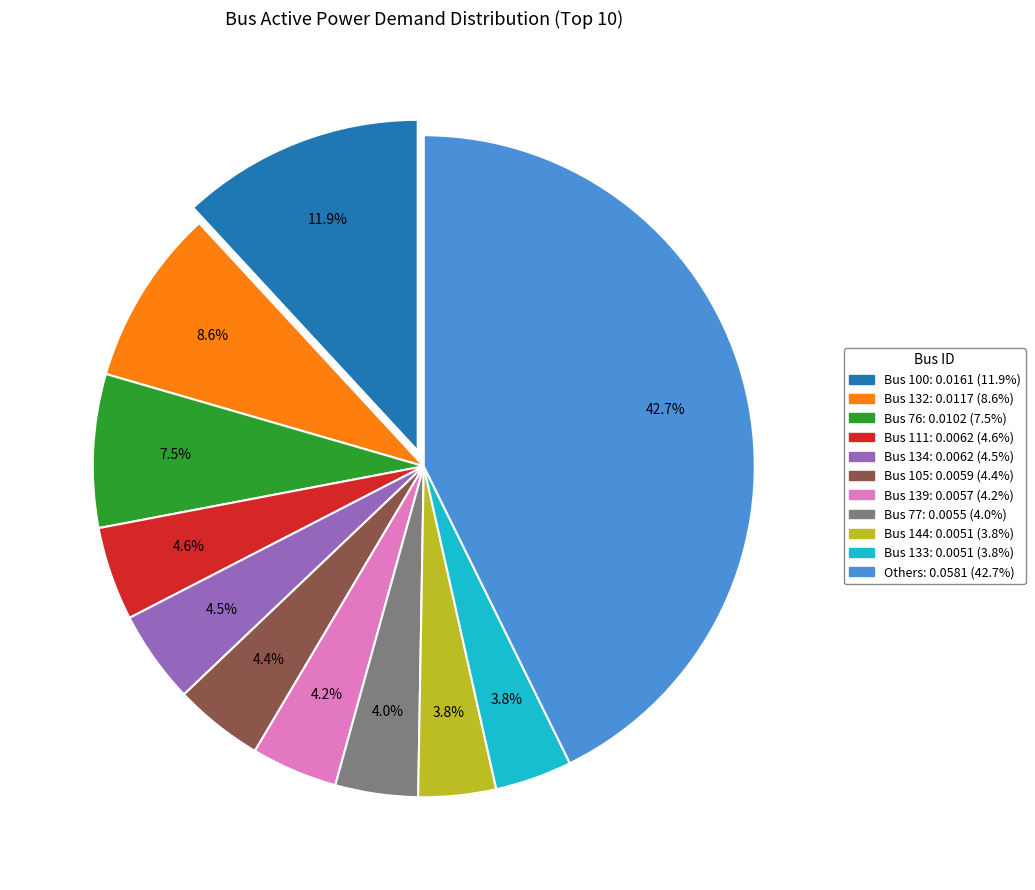

Is there any slice that represents more than half of the pie?

No